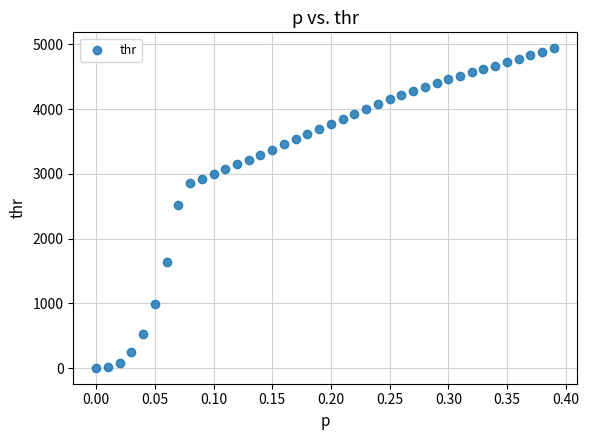

What is the range of Y values (max minus min)?

4933.3